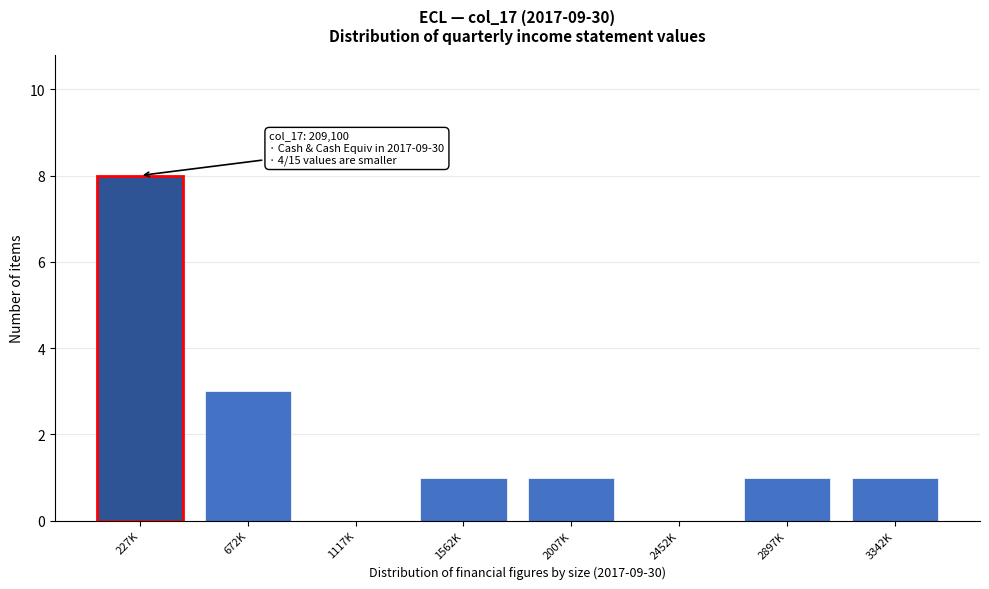

Reading left to right, what are all the values shown in this chart?

227K=8	672K=3	1117K=0	1562K=1	2007K=1	2452K=0	2897K=1	3342K=1